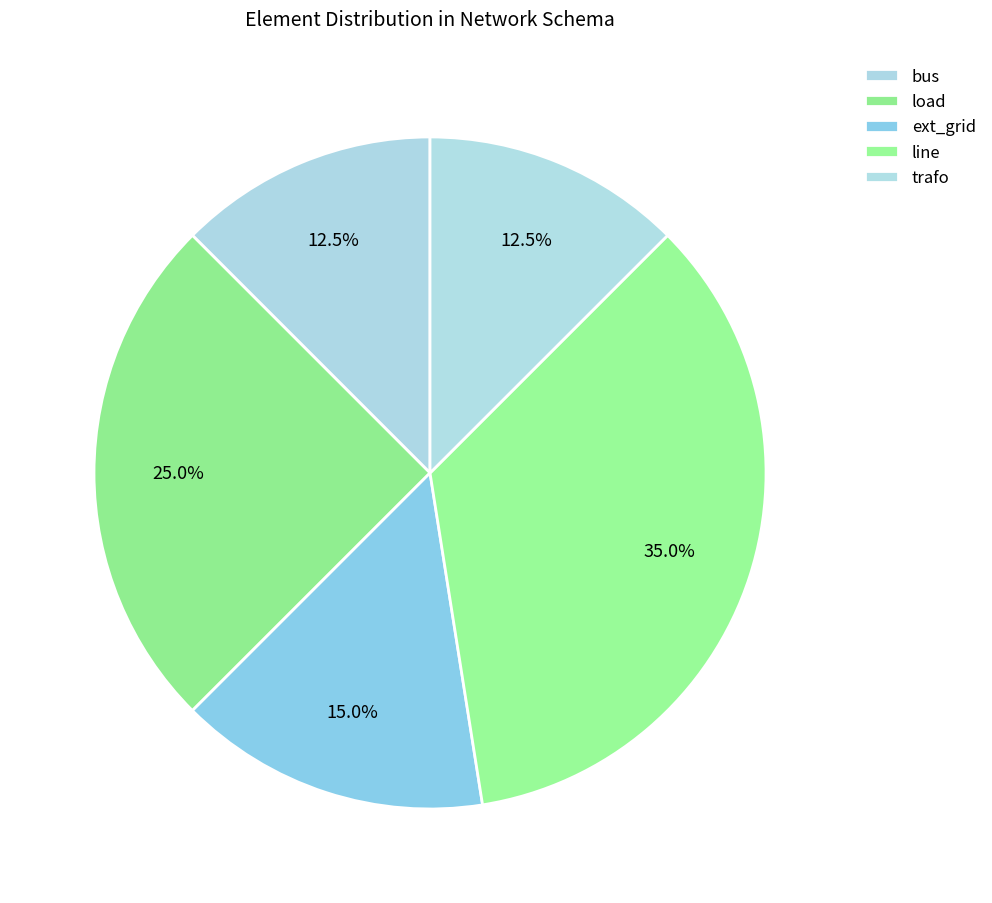

Does ext_grid account for over 50% of the chart?

No